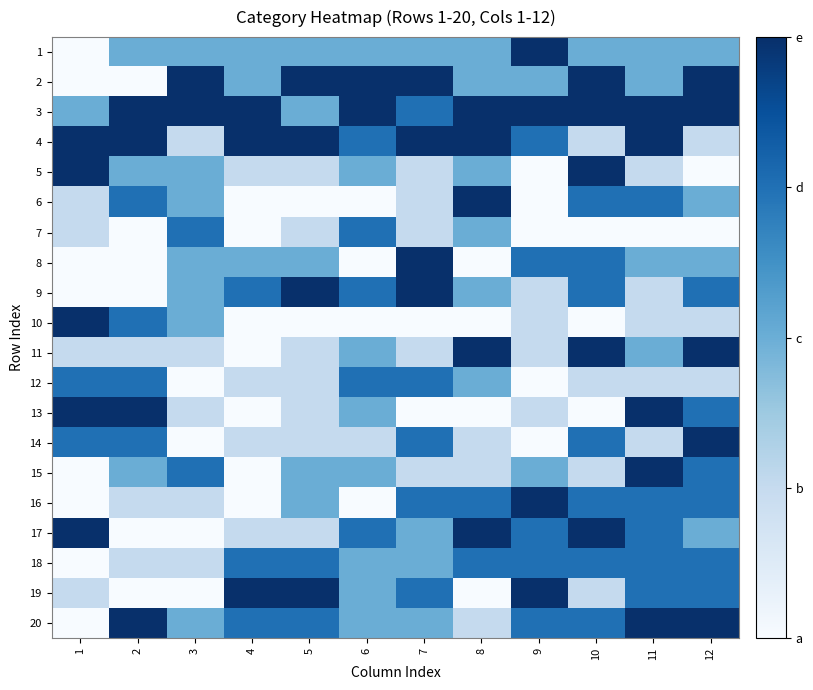

How many distinct data groups are displayed?

20